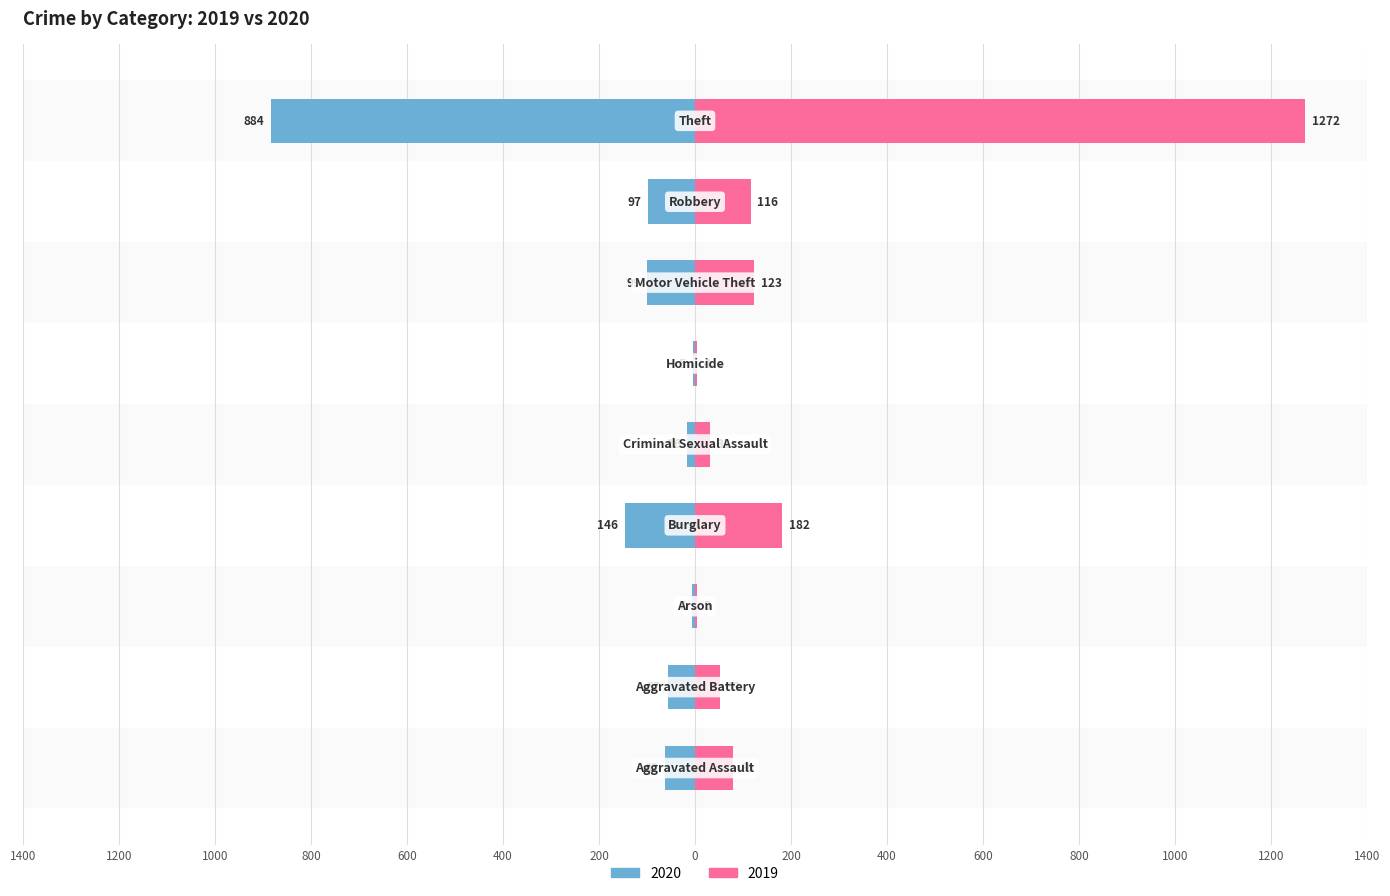

What is the difference between the maximum and minimum values in the 2020 series?

879